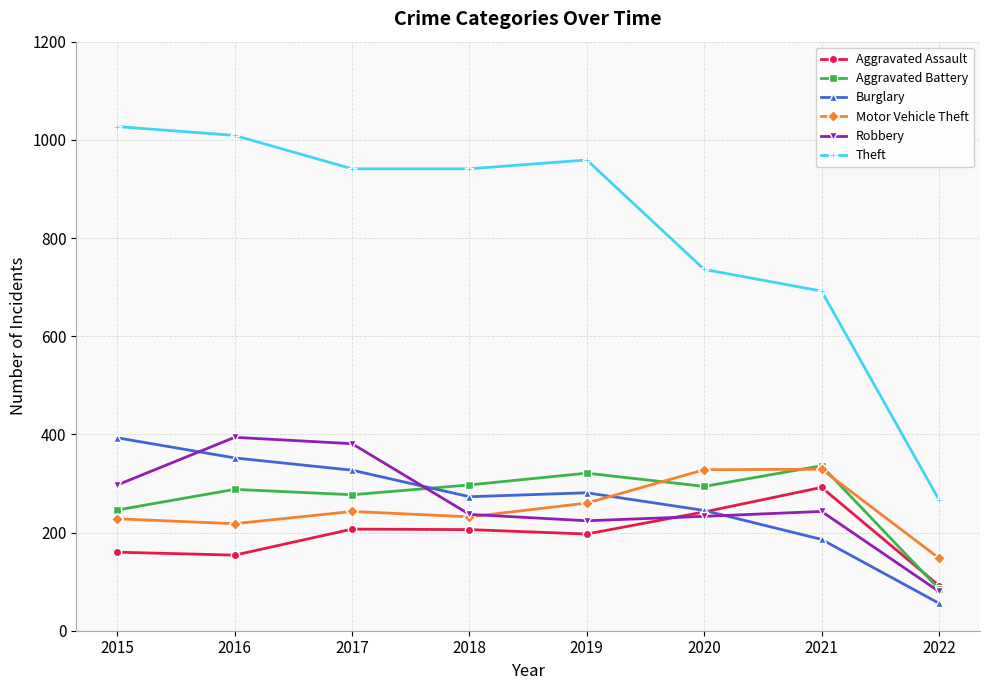

What is the maximum value shown in the chart?

1027